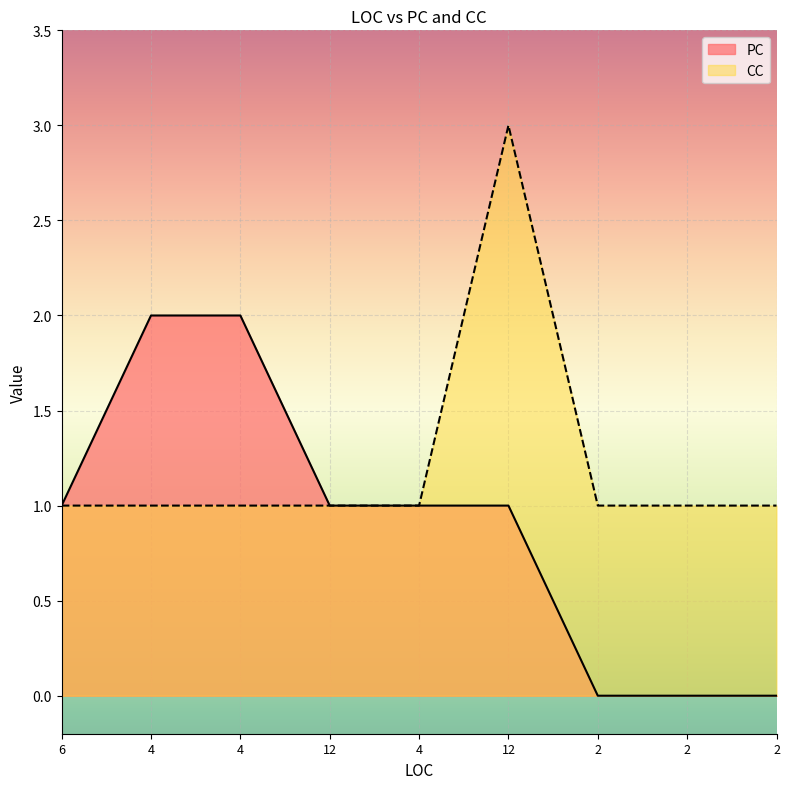

Which series changed the most between 2 and 2?

PC